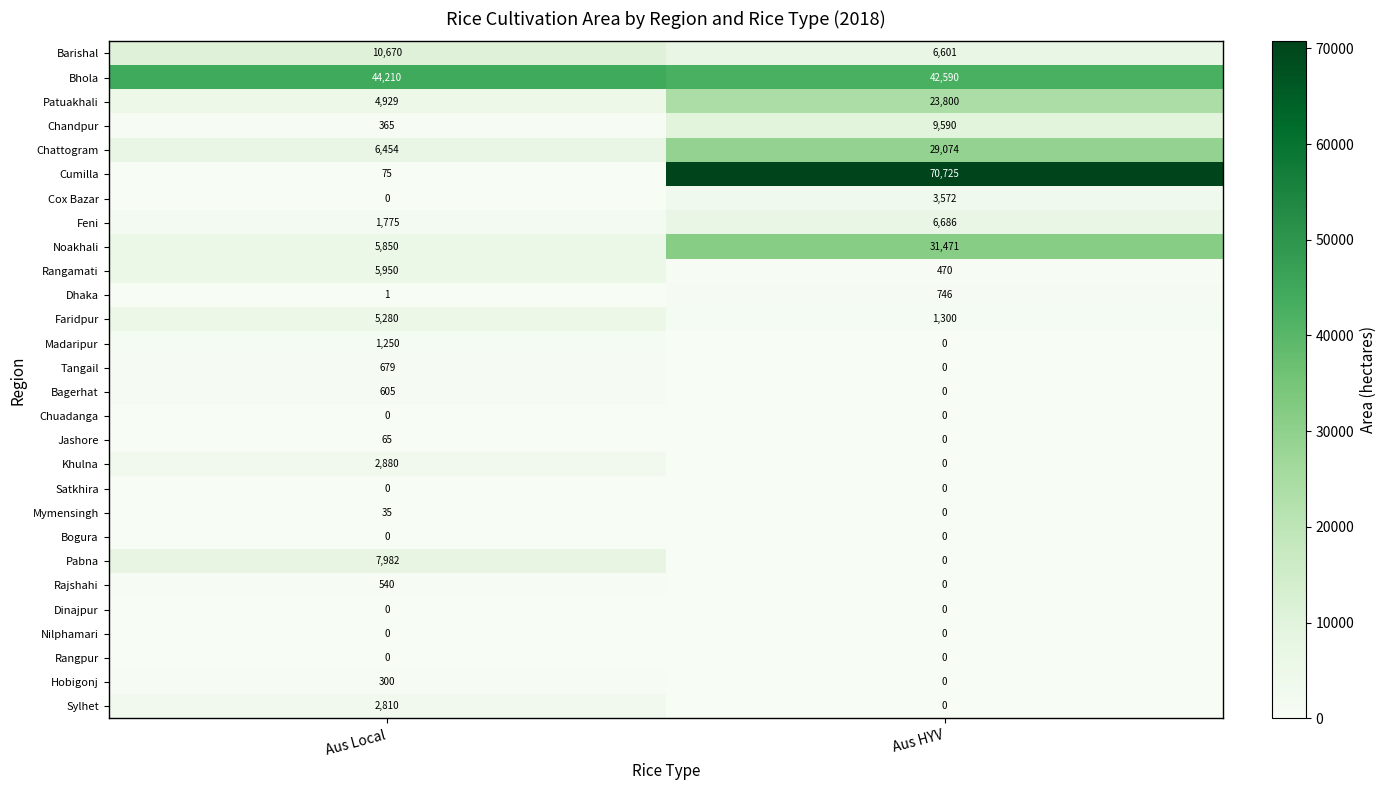

What is the total value across all series at Aus HYV?

226625